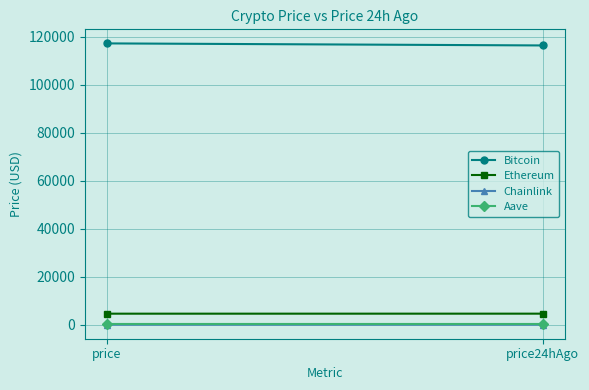

Between price and price24hAgo, which series saw the biggest shift?

Bitcoin